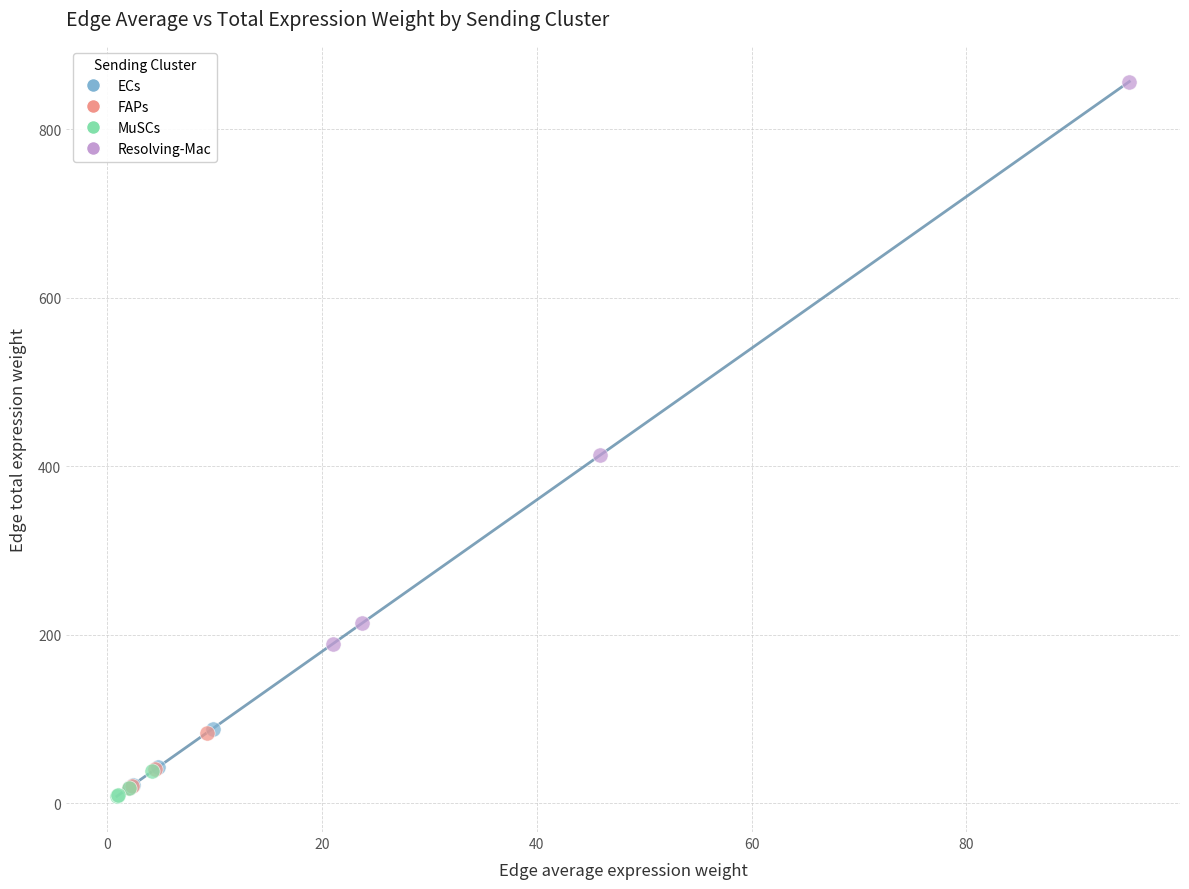

Which series reaches the maximum Y coordinate?

Resolving-Mac